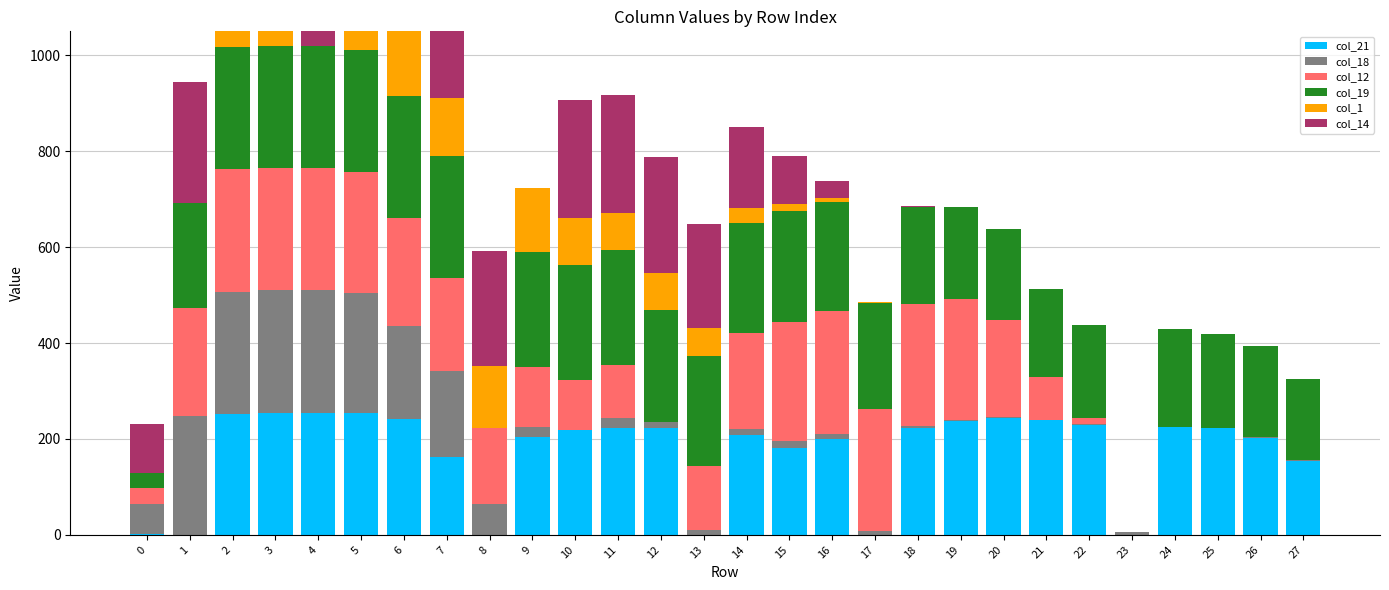

Is it true that col_18 equals 255 at 3?

True